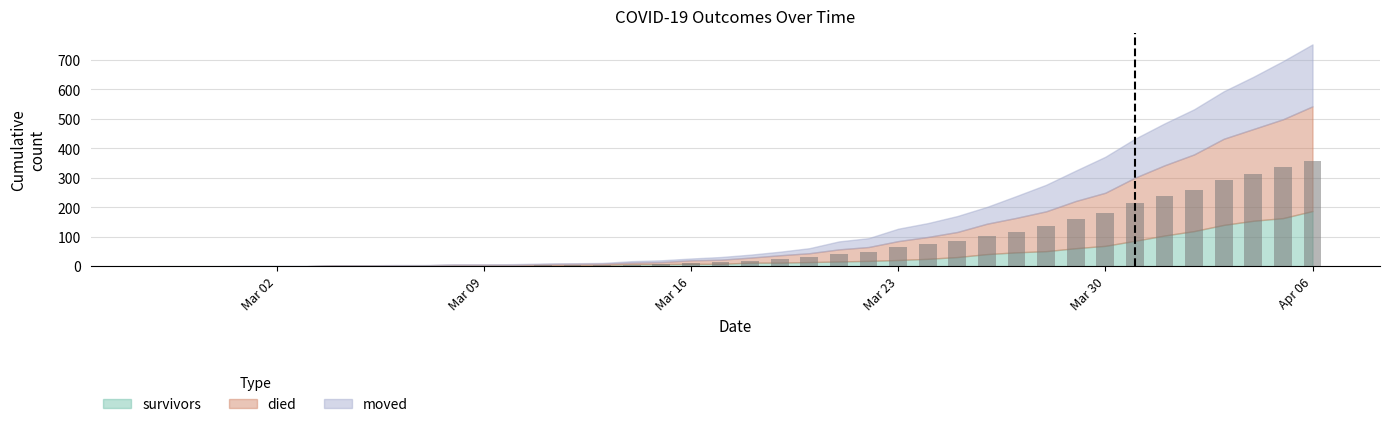

Count the number of categories in the chart.

40